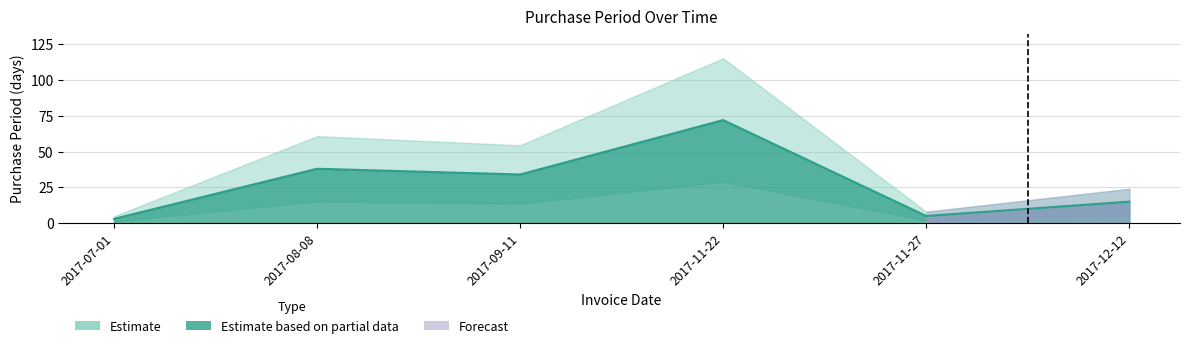

At which label does the data first exceed 34?

2017-08-08